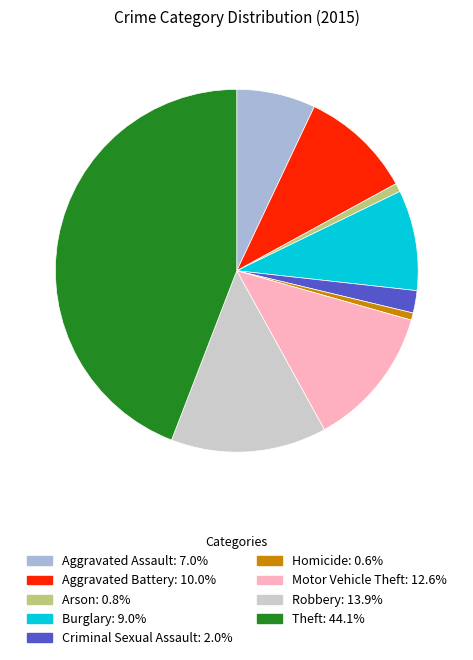

Which has a higher value, Aggravated Assault or Criminal Sexual Assault?

Aggravated Assault